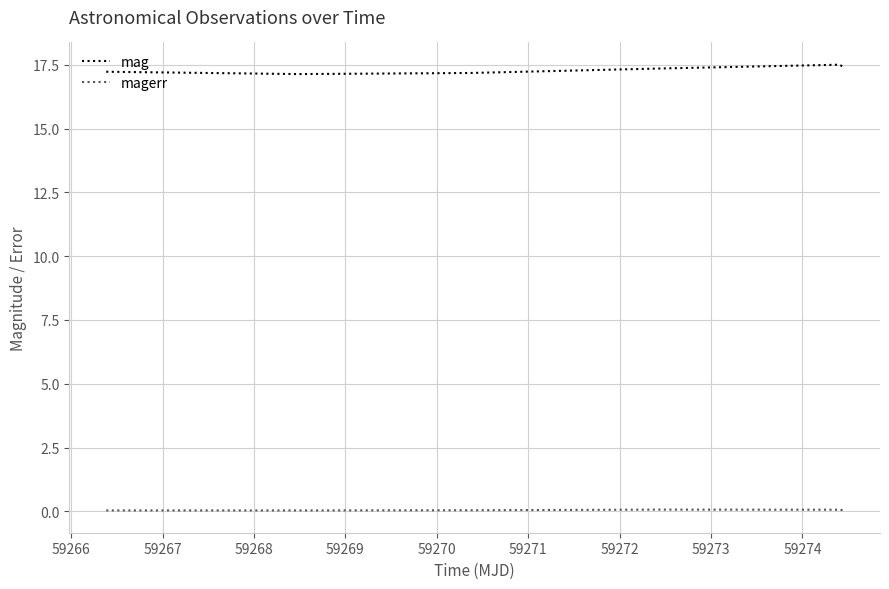

List the series in order of their peak value, highest first.

mag, magerr